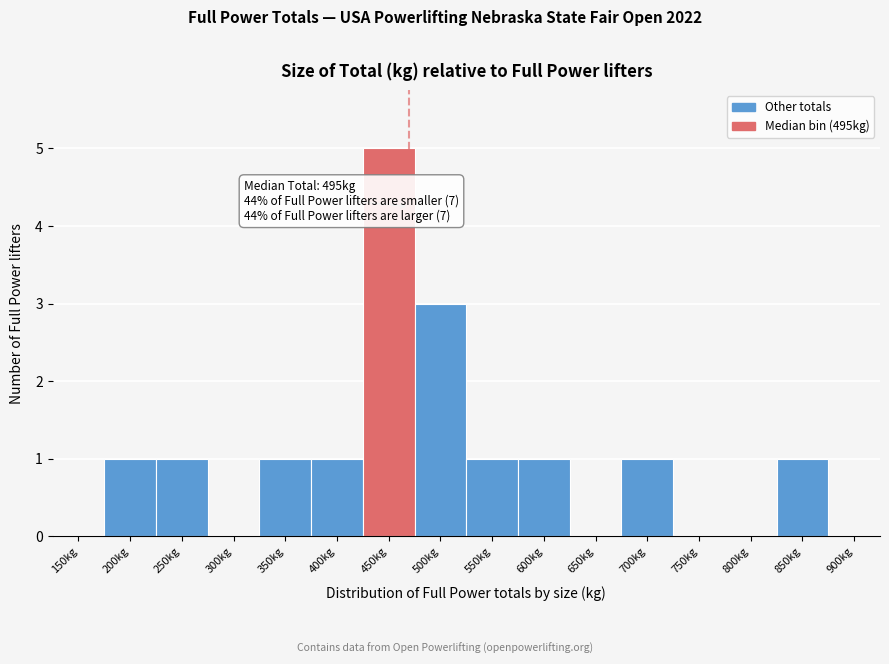

Reading left to right, transcribe all the data shown in this chart.

150kg=0	200kg=1	250kg=1	300kg=0	350kg=1	400kg=1	450kg=5	500kg=3	550kg=1	600kg=1	650kg=0	700kg=1	750kg=0	800kg=0	850kg=1	900kg=0